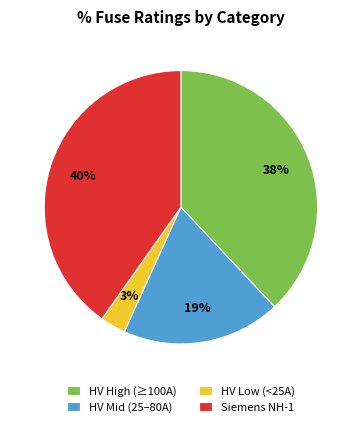

Is there any slice that represents more than half of the pie?

No